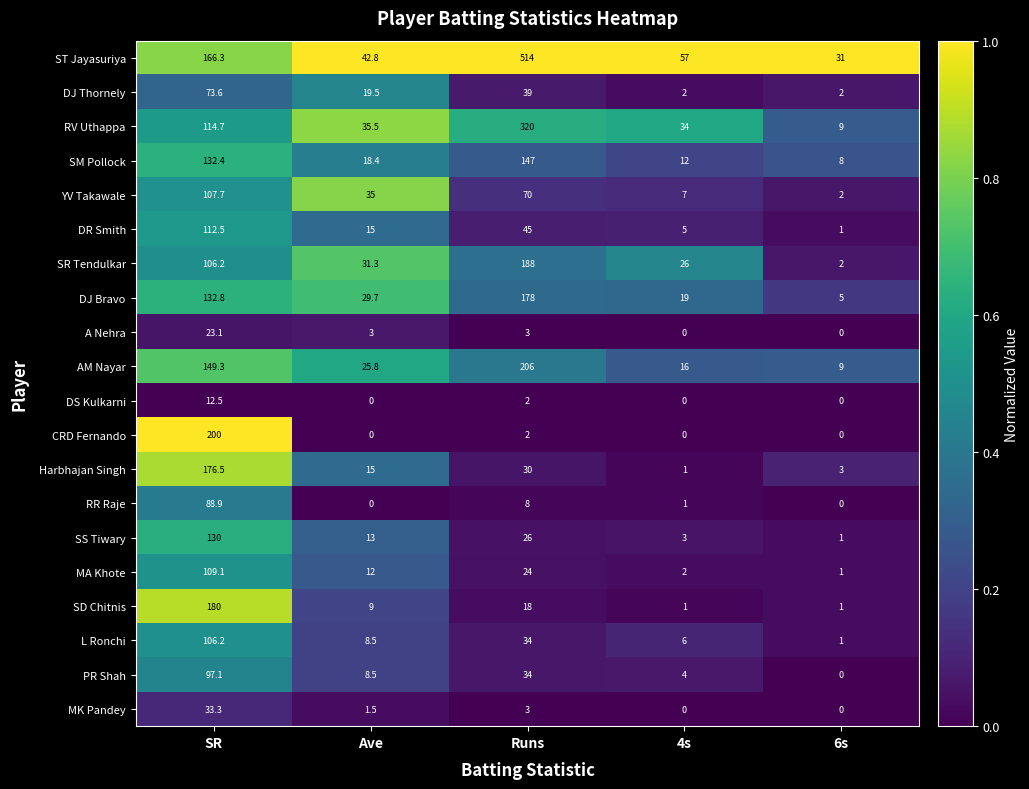

What is the maximum value shown in the chart?

514.0